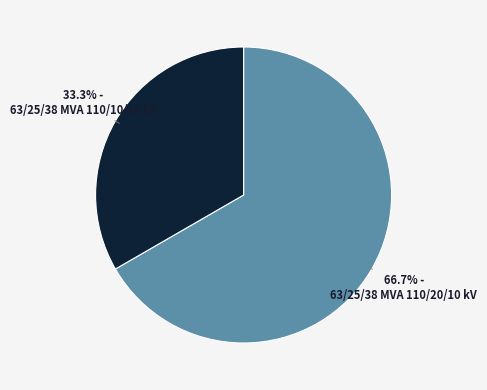

Is there any slice that represents more than half of the pie?

Yes